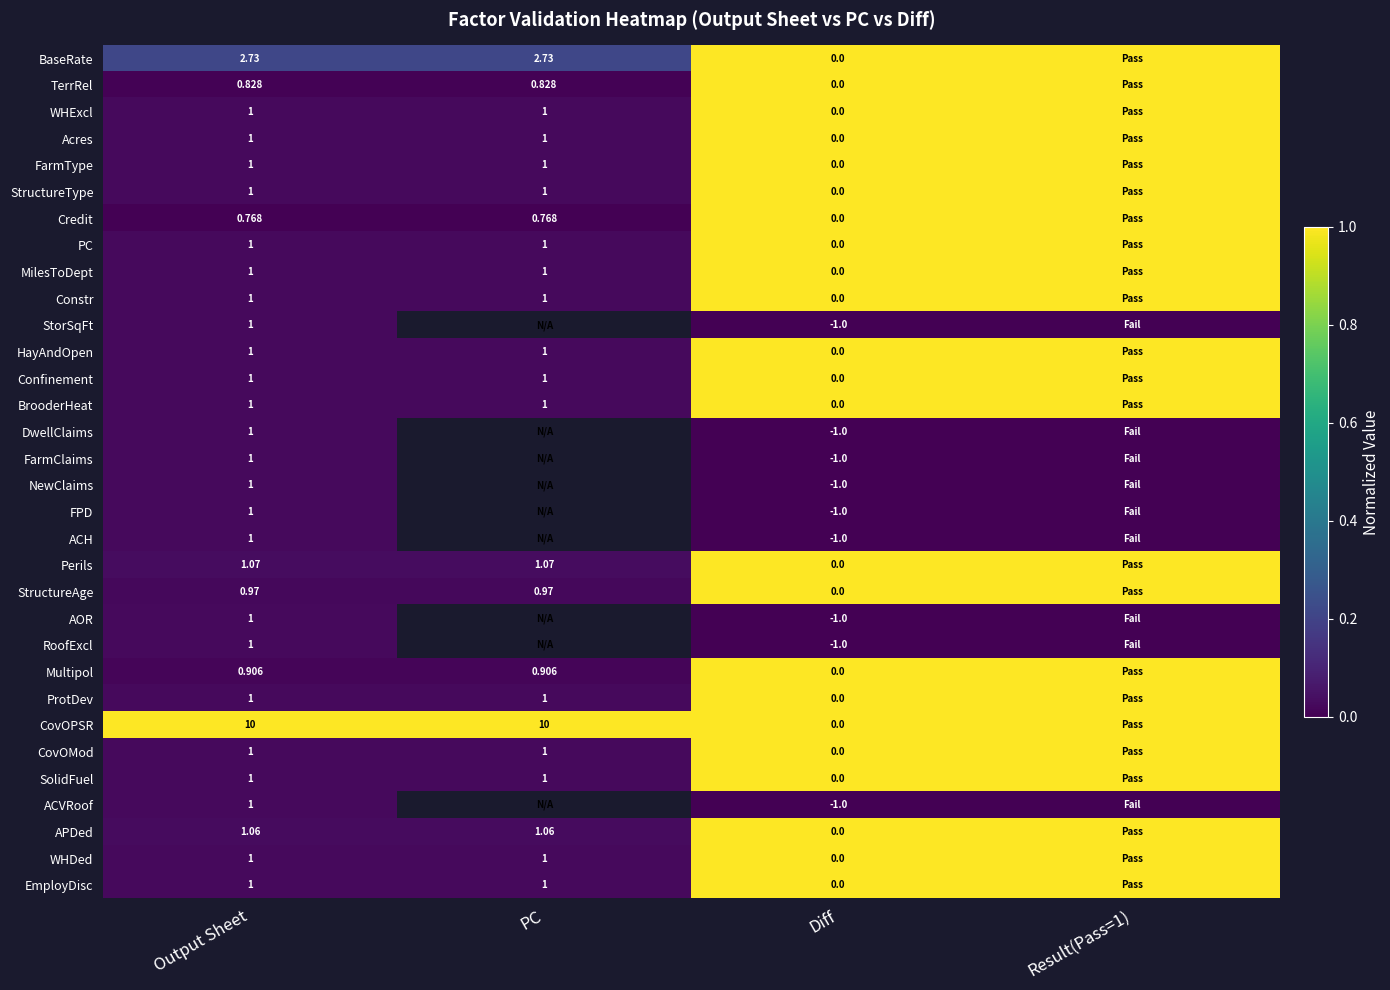

At which category does the chart reach its peak across all series?

Diff